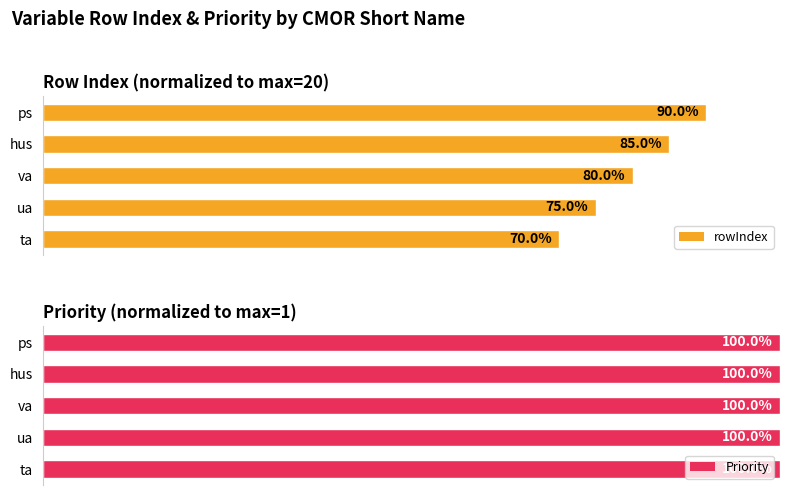

What is the value of the rowIndex bar at the 2nd from the left?

75.0